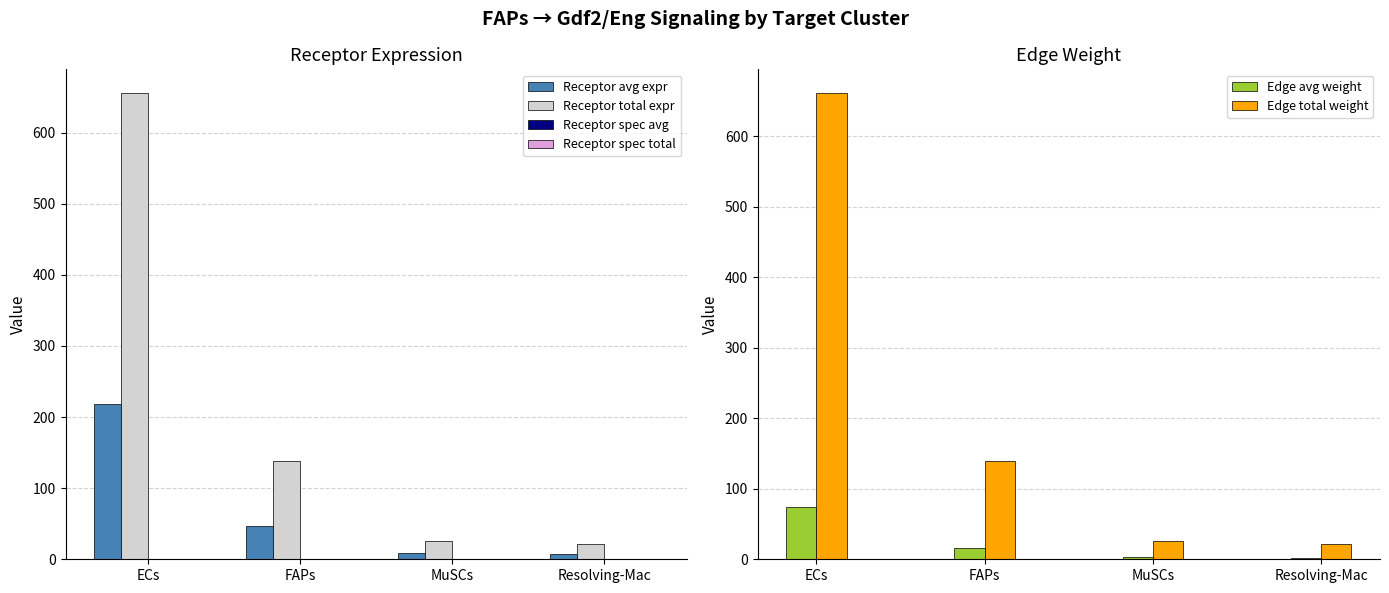

Rank the categories by Receptor total expr value from highest to lowest.

ECs, FAPs, MuSCs, Resolving-Mac